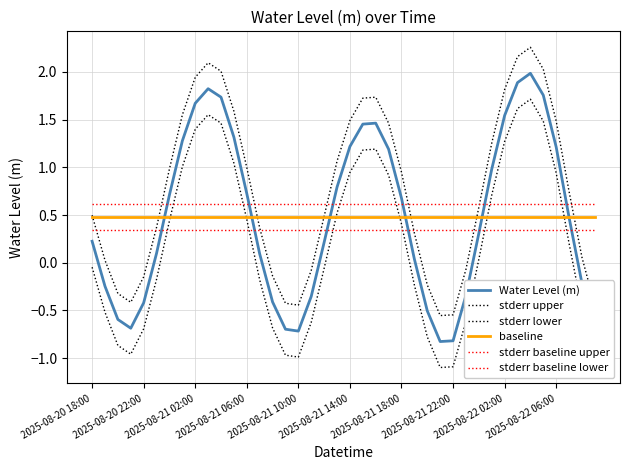

How many series are shown in this chart?

6